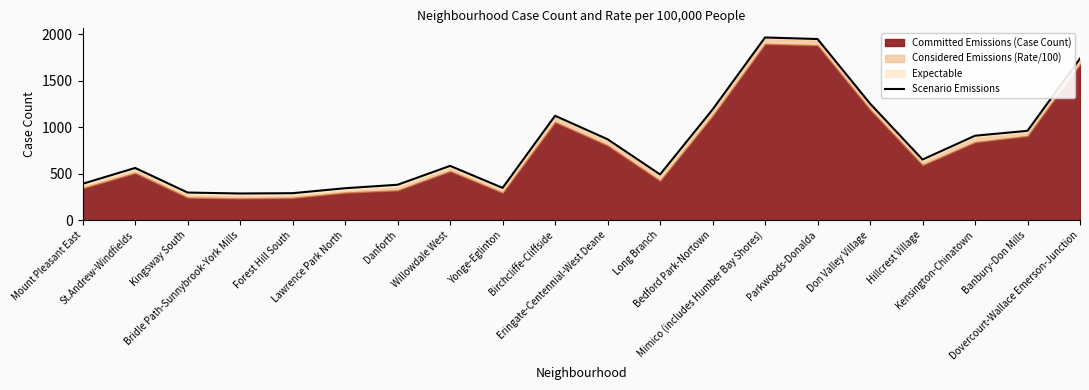

The chart shows a value of 561.7 at St.Andrew-Windfields. True or false?

True